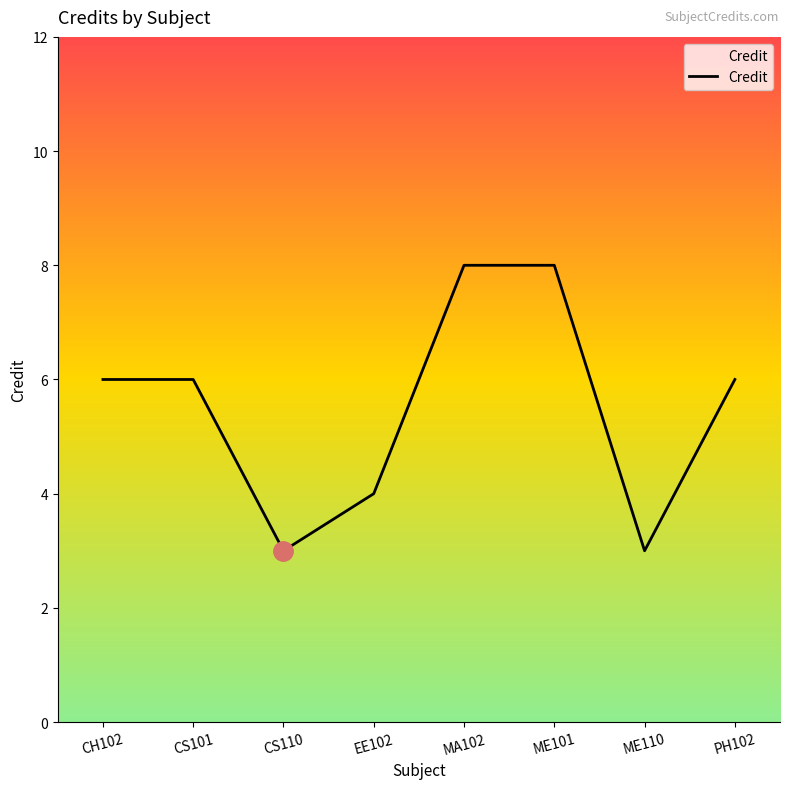

What is the minimum value shown in the chart?

3